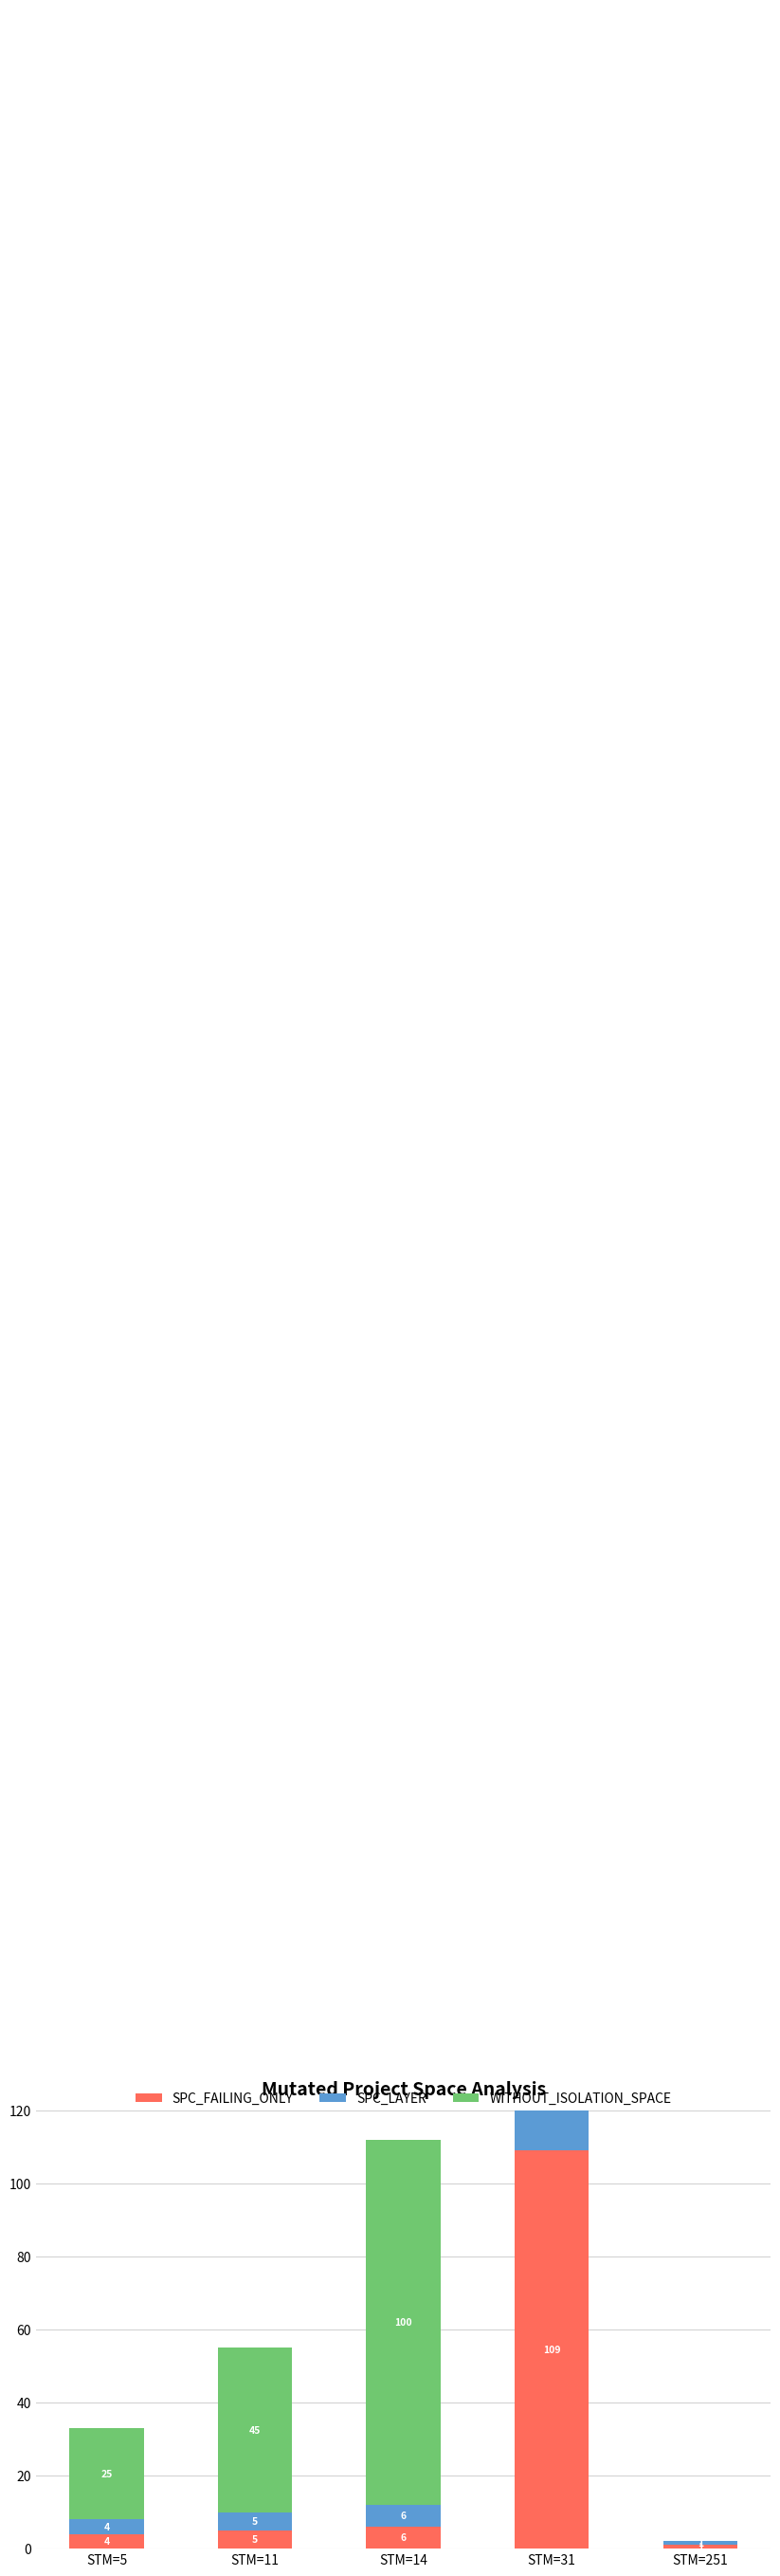

What is the spread (max minus min) of values at STM=11?

40